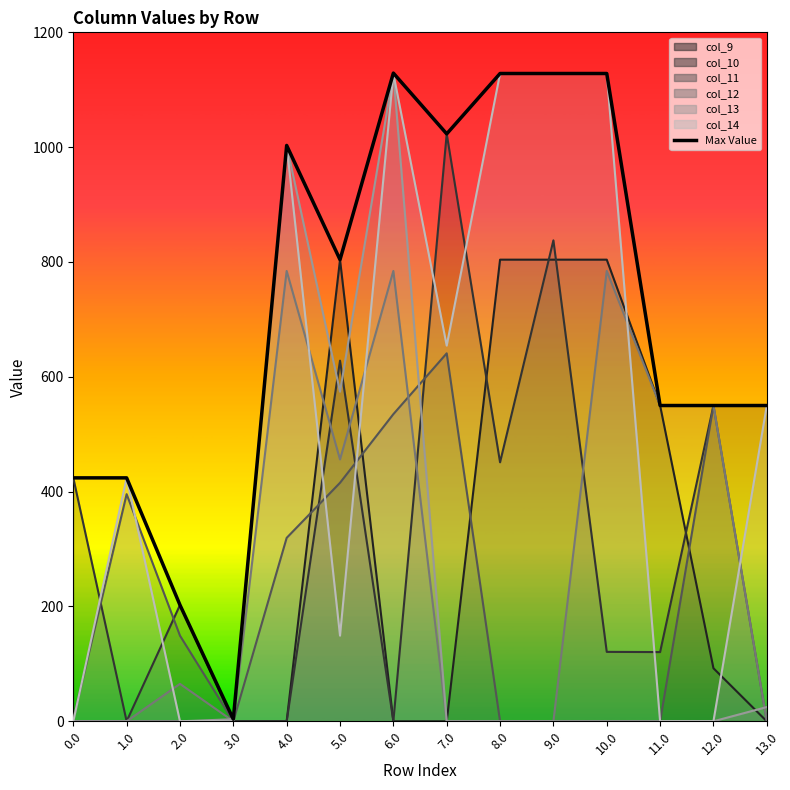

How many interior local valleys (lower than both neighbors) does the data have?

3